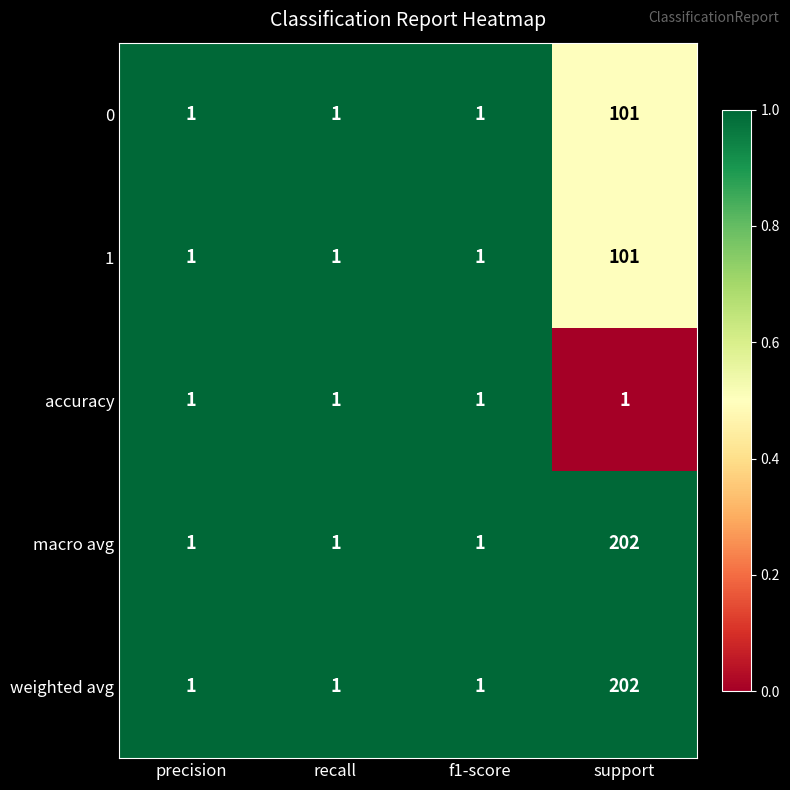

At which category is the sum across all series the highest?

support